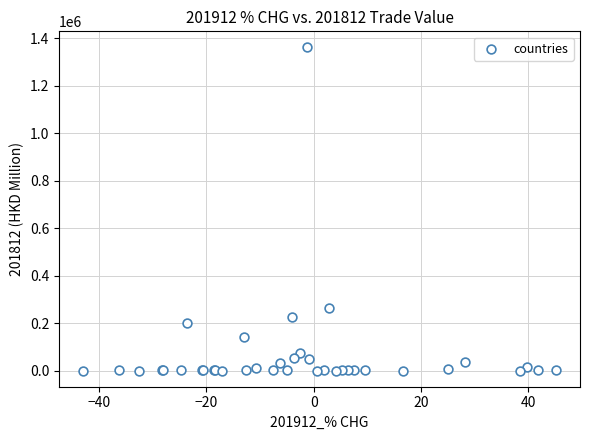

What Y value in the scatter plot is closest to 680246?

263503.6